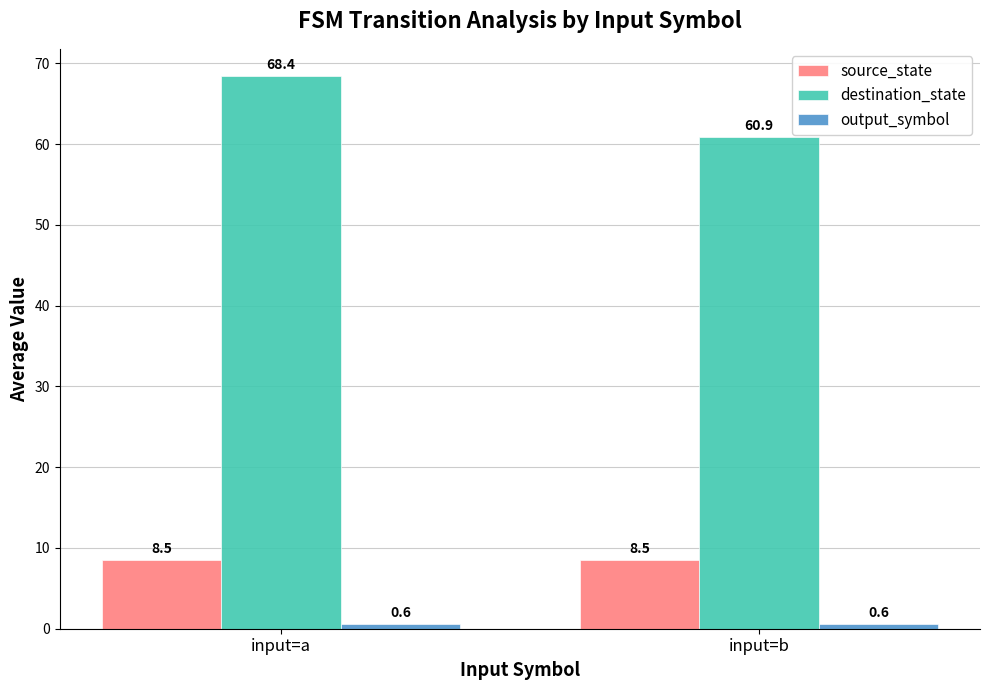

What is the maximum value for destination_state?

68.4